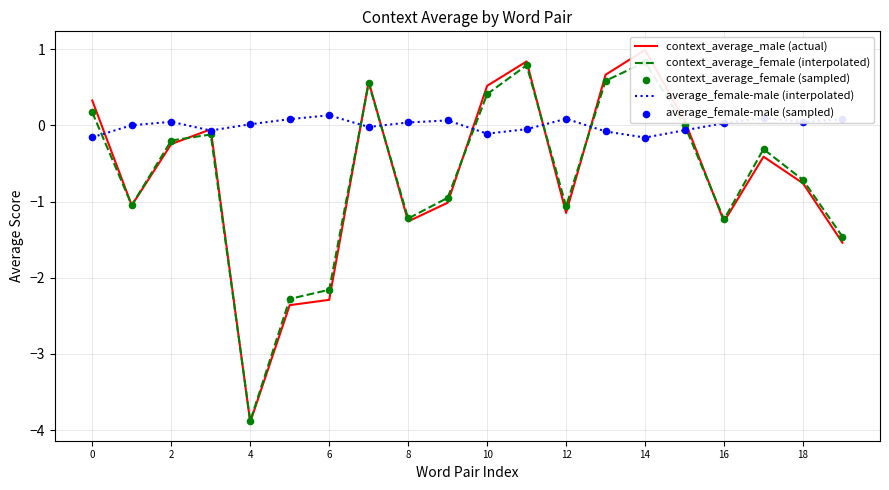

At which category is the sum across all series the highest?

14